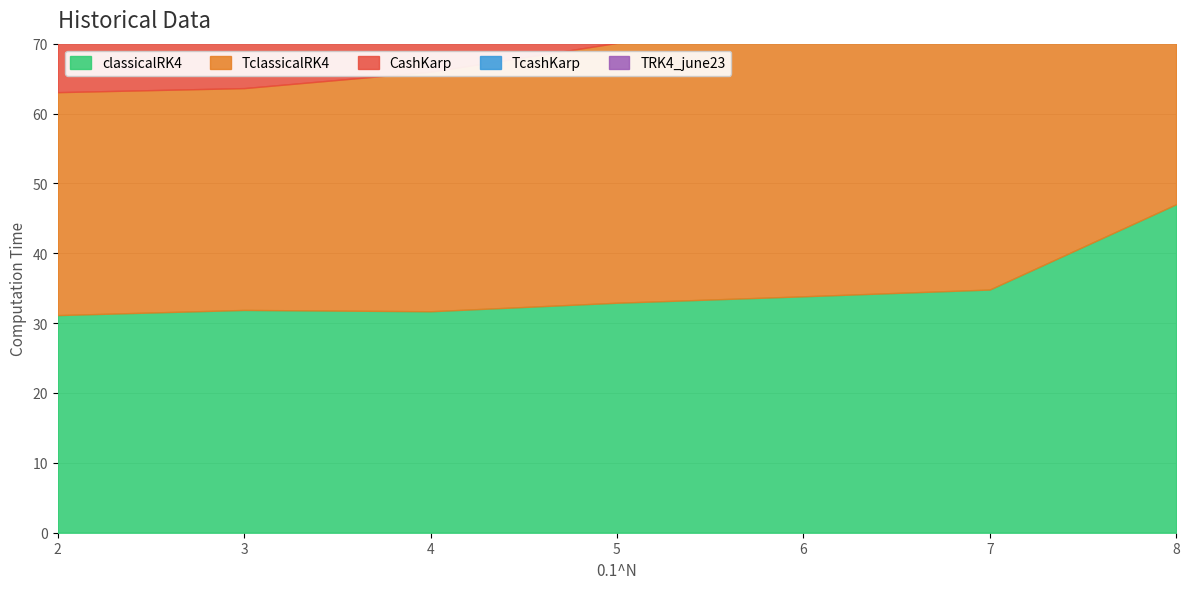

At which label does CashKarp reach its minimum?

6